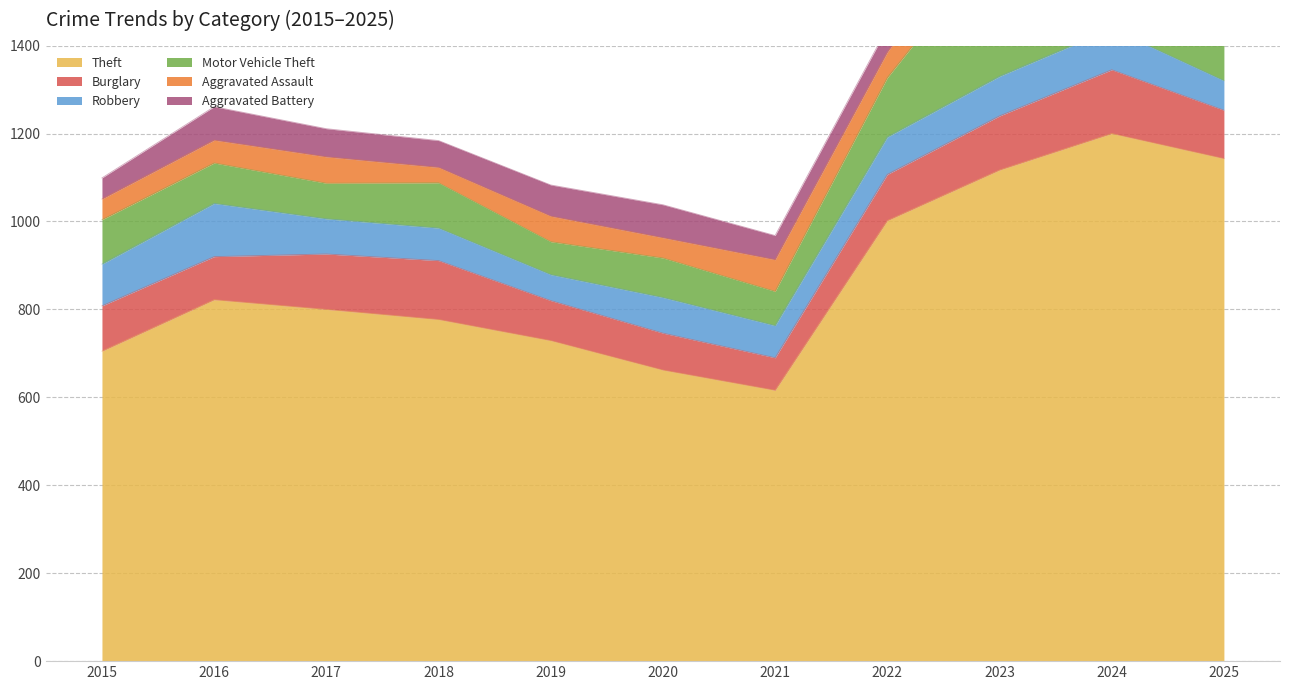

The value of Aggravated Assault at 2020 is 46. True or false?

True